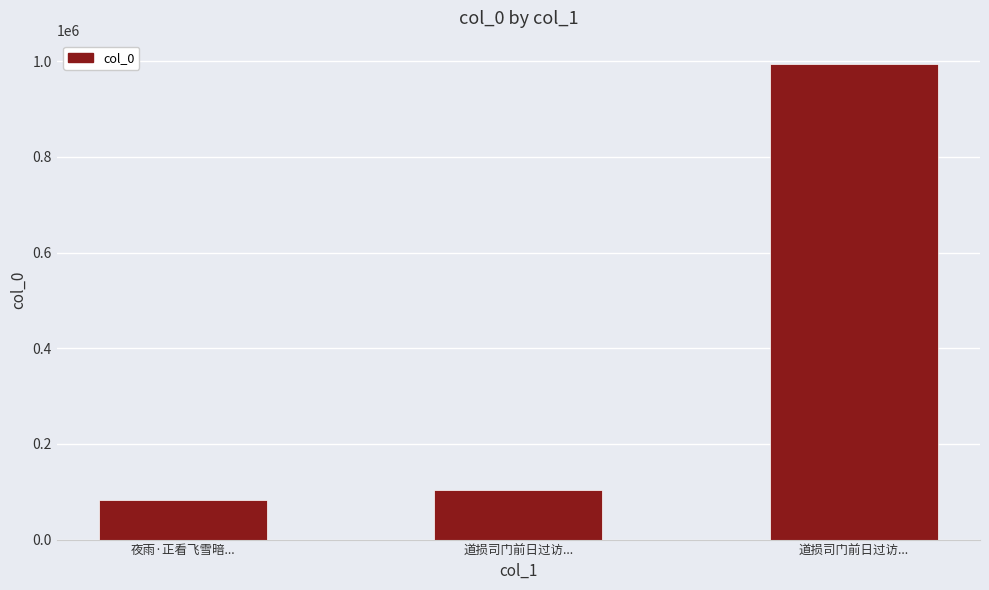

What is the greatest value displayed?

993313